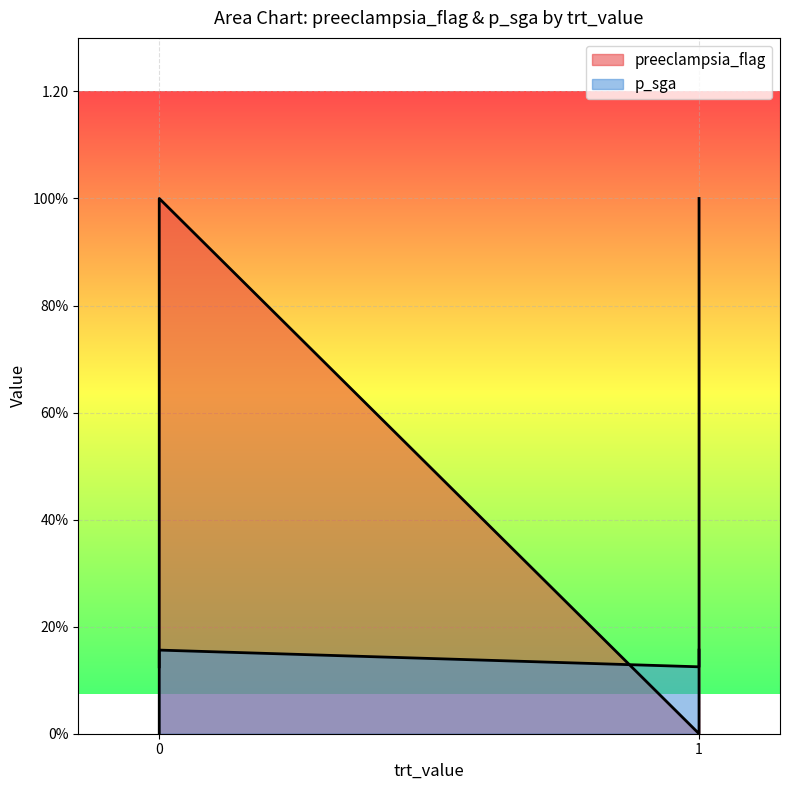

What is the average value of the preeclampsia_flag series?

0.5